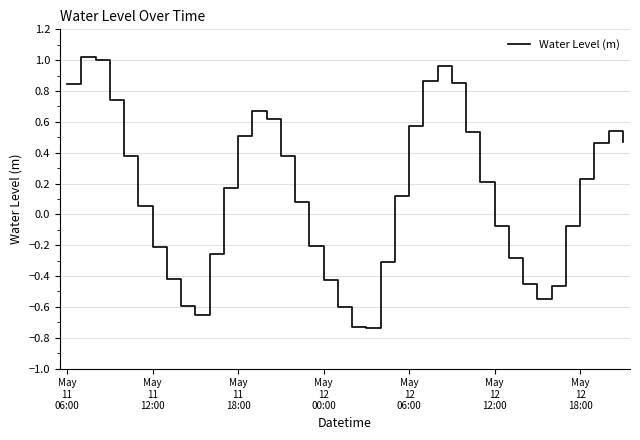

What is the difference between the maximum and minimum values?

1.8